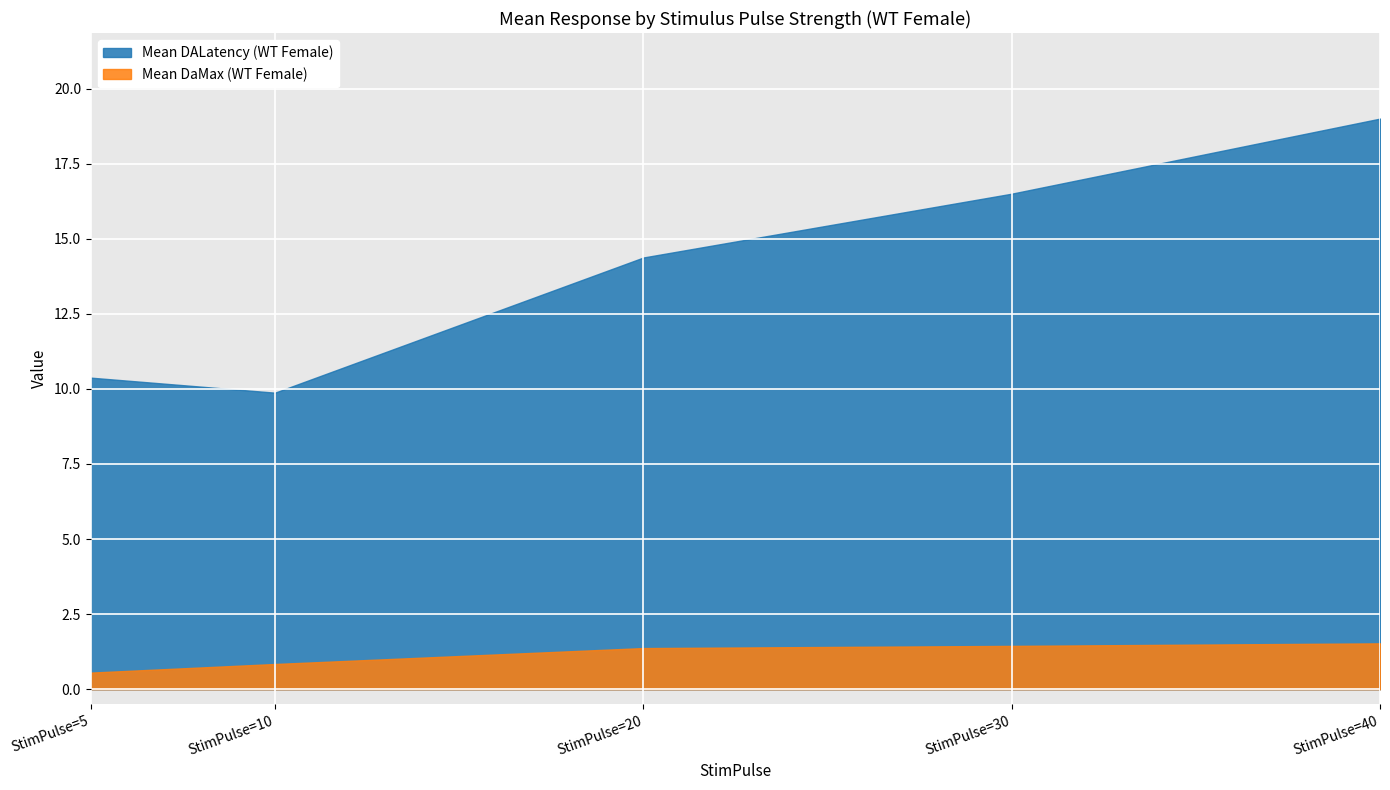

What is the sum of the Mean DALatency (WT Female) values at StimPulse=30 and StimPulse=40?

35.5